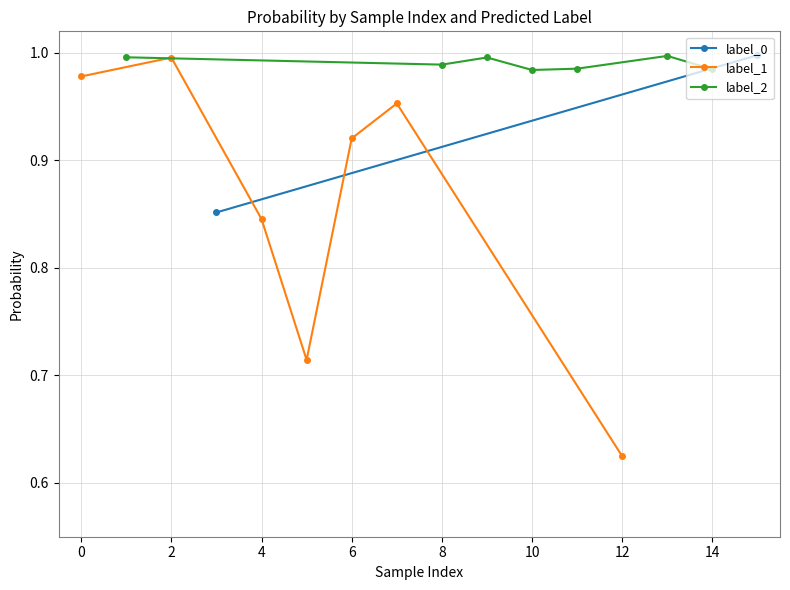

True or false: label_1 has a value of 0.5 at 0.

False